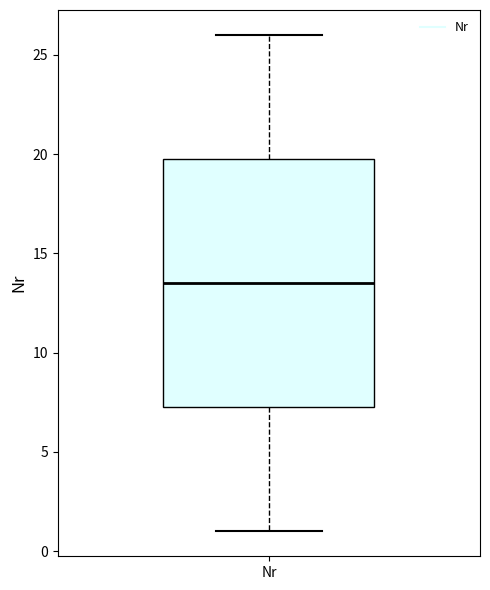

Where is the lower edge of the box for Nr on the y-axis? The values are not printed on the chart, so give them approximately, as read against the axis.

7.5